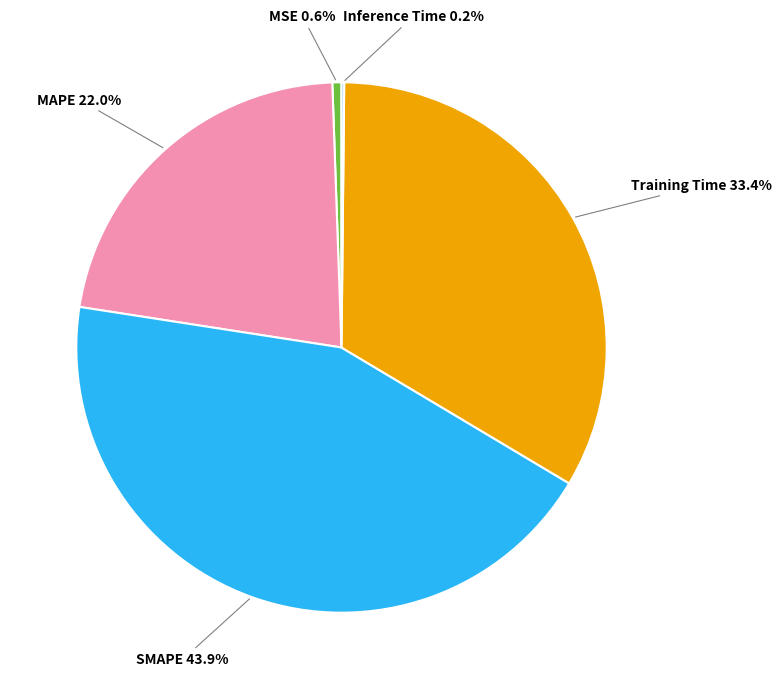

Is it true that Training Time is 28% of the pie?

False